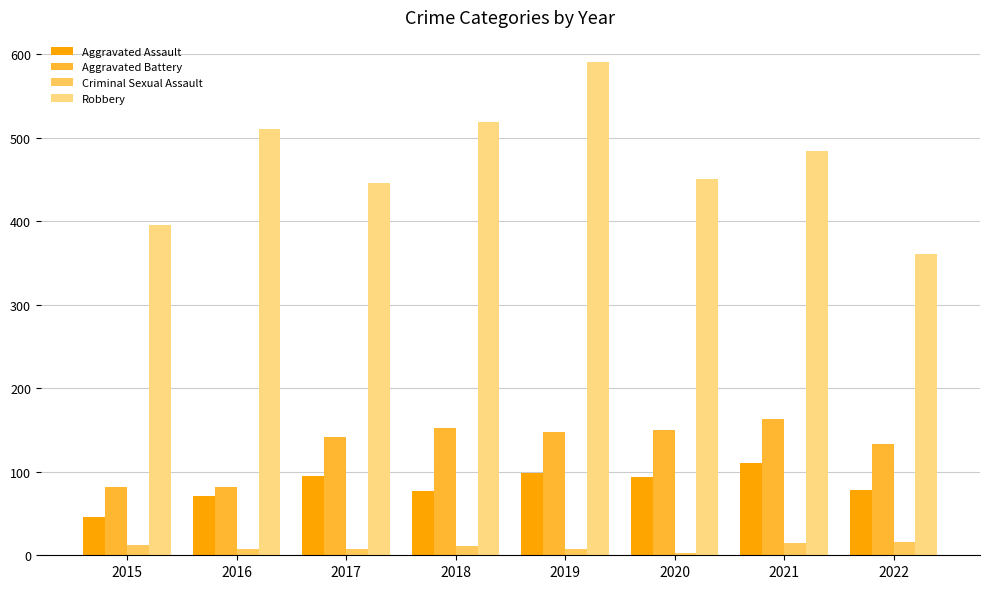

What is the maximum value shown in the chart?

591